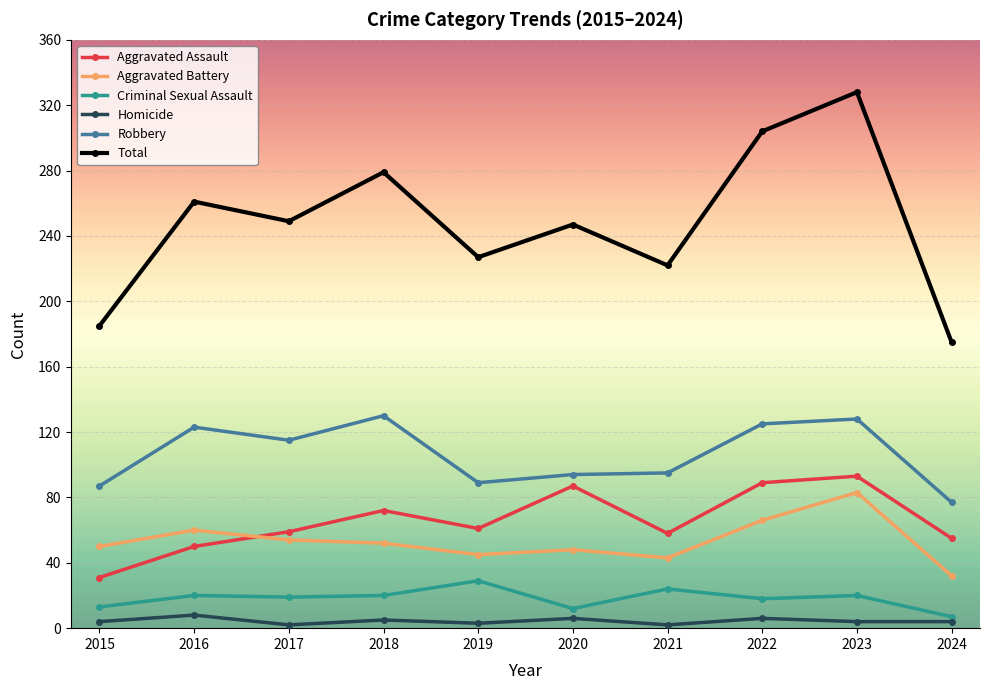

What is the value of the Robbery point at the 8th from the left?

125